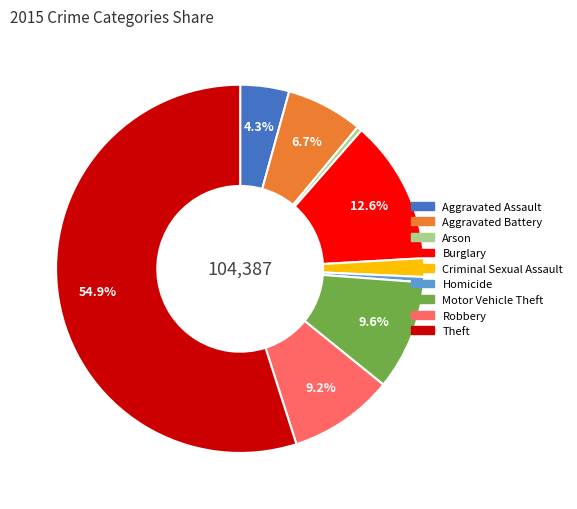

What is the ratio of the value at Robbery to the value at Aggravated Battery?

1.4